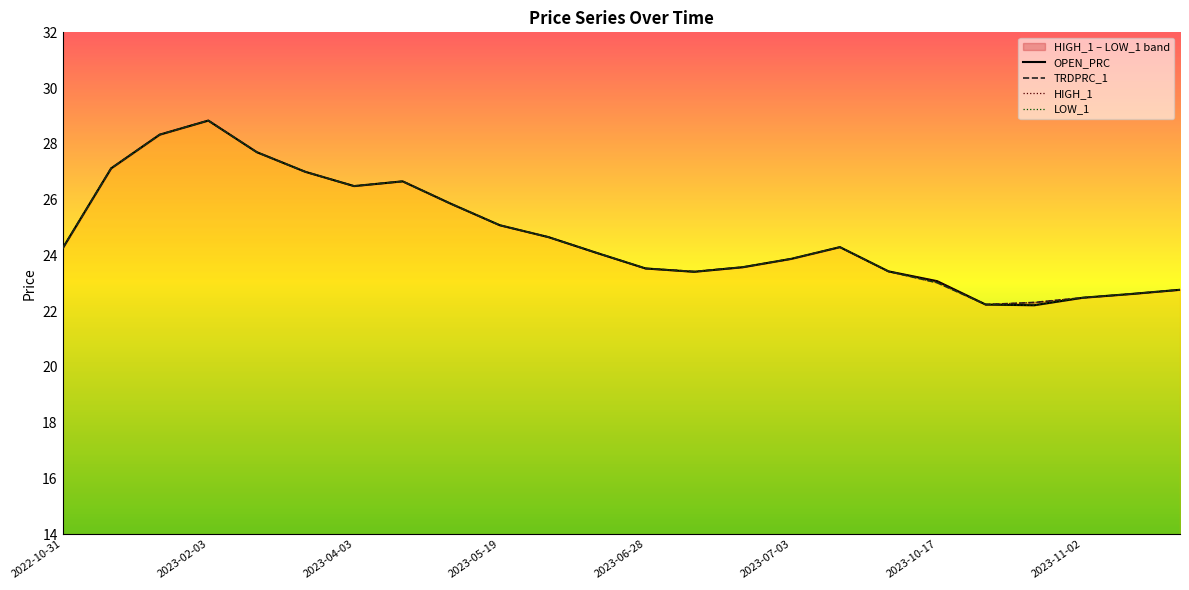

Reading left to right, list all the values displayed in this chart.

OPEN_PRC: 24.2	27.1	28.3	28.8	27.7	27.0	26.5	26.7	25.8	25.1	24.7	24.1	23.5	23.4	23.6	23.9	24.3	23.4	23.1	22.2	22.2	22.5	22.6	22.8
TRDPRC_1: 24.2	27.1	28.3	28.8	27.7	27.0	26.5	26.7	25.8	25.1	24.7	24.1	23.5	23.4	23.6	23.9	24.3	23.4	23.0	22.2	22.3	22.5	22.6	22.8
HIGH_1: 24.2	27.1	28.3	28.8	27.7	27.0	26.5	26.7	25.8	25.1	24.7	24.1	23.5	23.4	23.6	23.9	24.3	23.4	23.1	22.2	22.3	22.5	22.6	22.8
LOW_1: 24.2	27.1	28.3	28.8	27.7	27.0	26.5	26.7	25.8	25.1	24.7	24.1	23.5	23.4	23.6	23.9	24.3	23.4	23.0	22.2	22.2	22.5	22.6	22.8